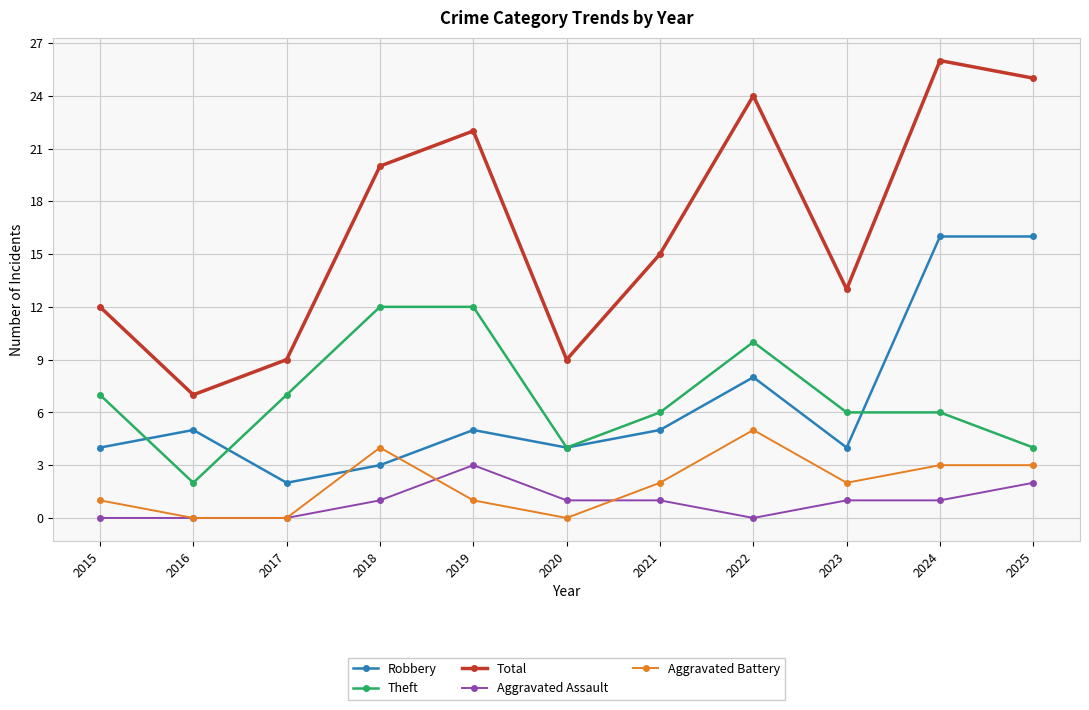

Where is the first local minimum for Robbery?

2017